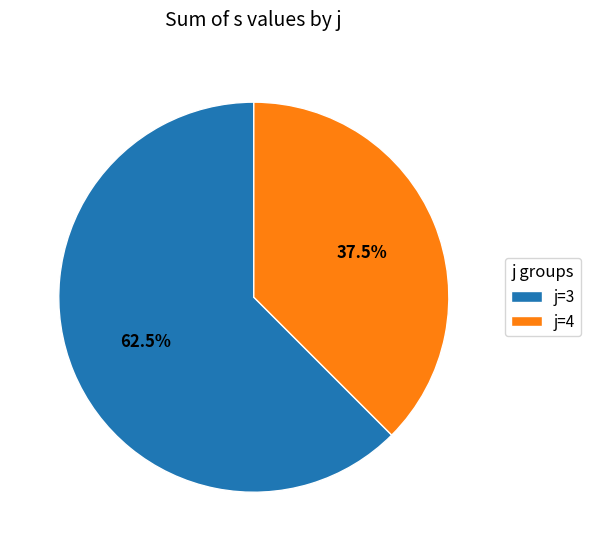

How many segments does this pie chart have?

2